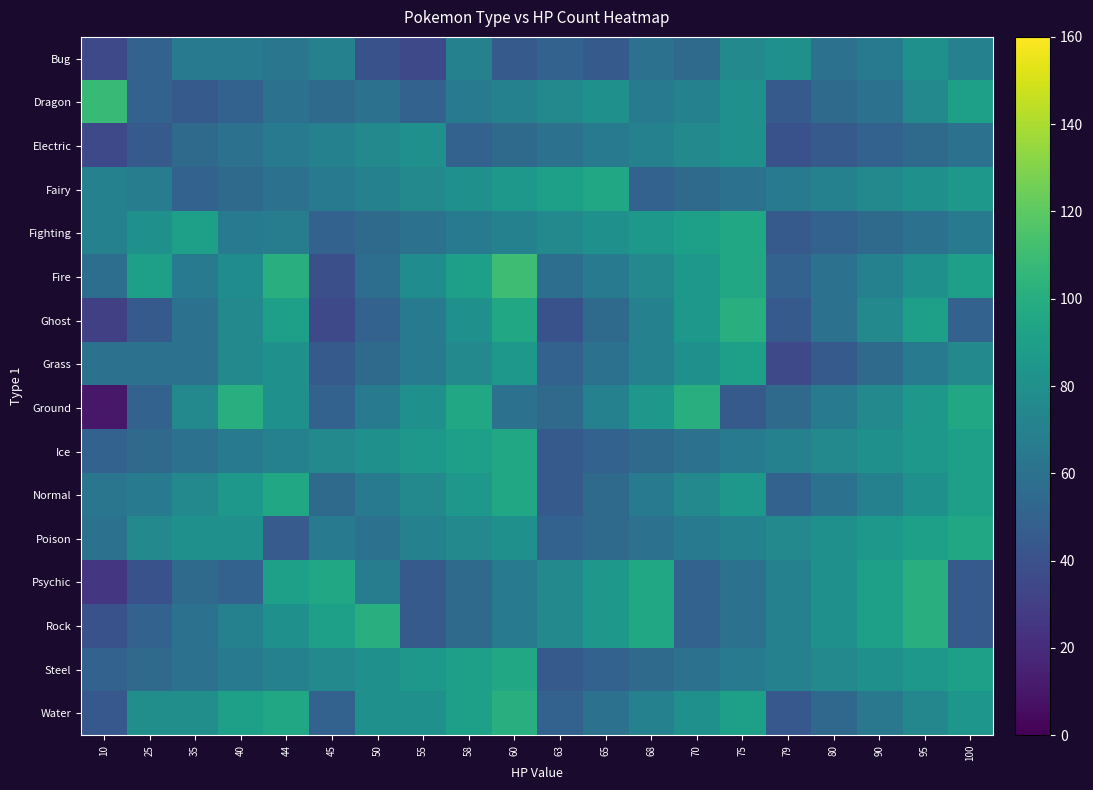

Reading left to right, extract all data points from this chart.

Bug: 10=35	25=50	35=65	40=65	44=63	45=70	50=40	55=35	58=70	60=45	63=50	65=45	68=60	70=55	75=75	79=80	80=60	90=65	95=80	100=70
Dragon: 10=108	25=50	35=45	40=50	44=60	45=55	50=60	55=50	58=65	60=70	63=75	65=80	68=65	70=70	75=80	79=45	80=55	90=60	95=75	100=90
Electric: 10=35	25=45	35=55	40=60	44=65	45=70	50=75	55=80	58=50	60=55	63=60	65=65	68=70	70=75	75=80	79=40	80=45	90=50	95=55	100=60
Fairy: 10=70	25=68	35=50	40=55	44=60	45=65	50=70	55=75	58=80	60=85	63=90	65=95	68=50	70=55	75=60	79=65	80=70	90=75	95=80	100=85
Fighting: 10=70	25=80	35=90	40=65	44=68	45=50	50=55	55=60	58=65	60=70	63=75	65=80	68=85	70=90	75=95	79=45	80=50	90=55	95=60	100=65
Fire: 10=58	25=90	35=65	40=78	44=100	45=39	50=58	55=78	58=90	60=110	63=58	65=65	68=75	70=85	75=95	79=50	80=60	90=70	95=80	100=90
Ghost: 10=30	25=45	35=60	40=75	44=90	45=35	50=50	55=65	58=80	60=95	63=40	65=55	68=70	70=85	75=100	79=45	80=60	90=75	95=90	100=50
Grass: 10=60	25=60	35=60	40=75	44=80	45=45	50=55	55=65	58=75	60=85	63=50	65=60	68=70	70=80	75=90	79=35	80=45	90=55	95=65	100=75
Ground: 10=10	25=50	35=75	40=100	44=80	45=50	50=65	55=80	58=95	60=60	63=55	65=70	68=85	70=100	75=45	79=55	80=65	90=75	95=85	100=95
Ice: 10=50	25=55	35=60	40=65	44=70	45=75	50=80	55=85	58=90	60=95	63=45	65=50	68=55	70=60	75=65	79=70	80=75	90=80	95=85	100=90
Normal: 10=63	25=65	35=75	40=85	44=95	45=55	50=65	55=75	58=85	60=95	63=45	65=55	68=65	70=75	75=85	79=50	80=60	90=70	95=80	100=90
Poison: 10=60	25=75	35=80	40=80	44=46	45=65	50=60	55=70	58=75	60=80	63=50	65=55	68=60	70=65	75=70	79=75	80=80	90=85	95=90	100=95
Psychic: 10=25	25=40	35=55	40=50	44=90	45=95	50=68	55=45	58=55	60=65	63=75	65=85	68=95	70=50	75=60	79=70	80=80	90=90	95=100	100=45
Rock: 10=40	25=50	35=60	40=70	44=80	45=90	50=100	55=45	58=55	60=65	63=75	65=85	68=95	70=50	75=60	79=70	80=80	90=90	95=100	100=45
Steel: 10=50	25=55	35=60	40=65	44=70	45=75	50=80	55=85	58=90	60=95	63=45	65=50	68=55	70=60	75=65	79=70	80=75	90=80	95=85	100=90
Water: 10=44	25=79	35=79	40=90	44=95	45=50	50=80	55=80	58=90	60=100	63=50	65=60	68=70	70=80	75=90	79=44	80=54	90=64	95=74	100=84